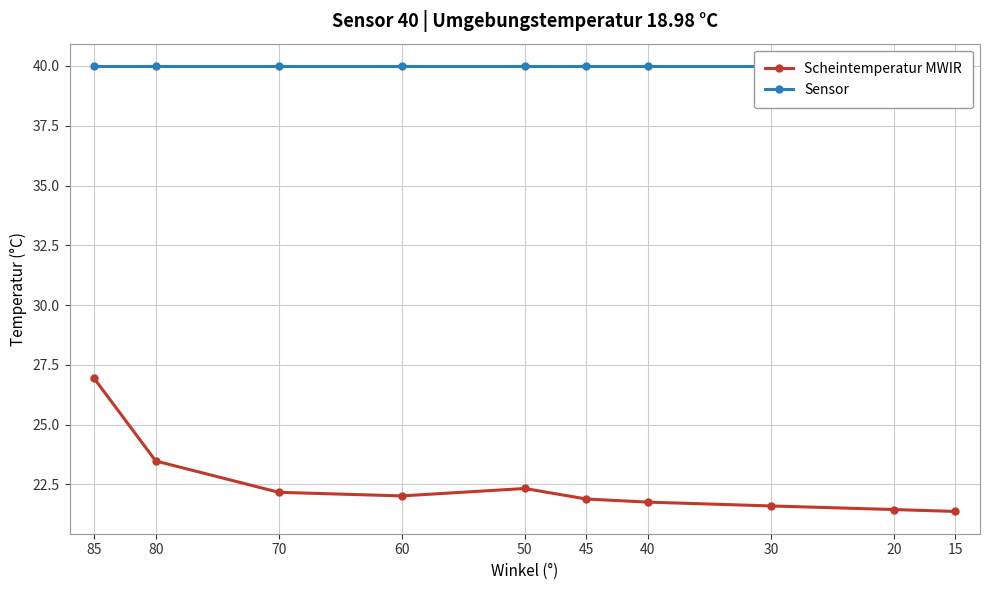

Is the value of Scheintemperatur MWIR at 50 greater than the value of Sensor at 30?

No